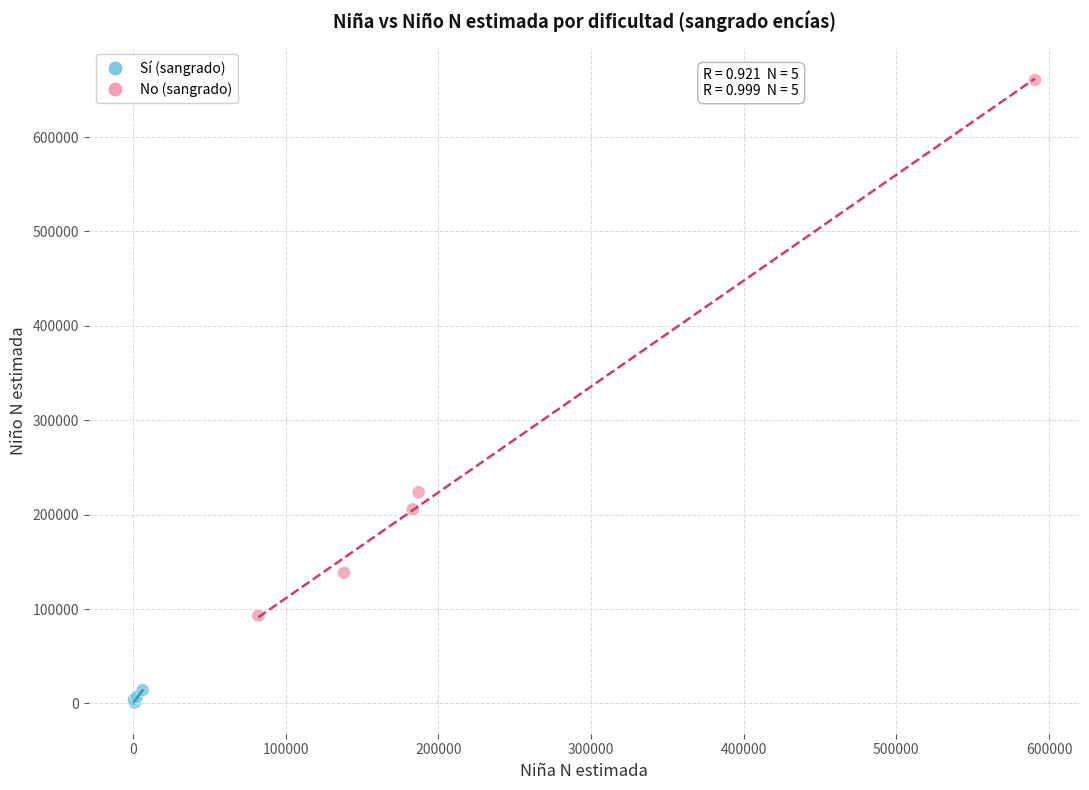

What Y value in the scatter plot is closest to 330697?

223586